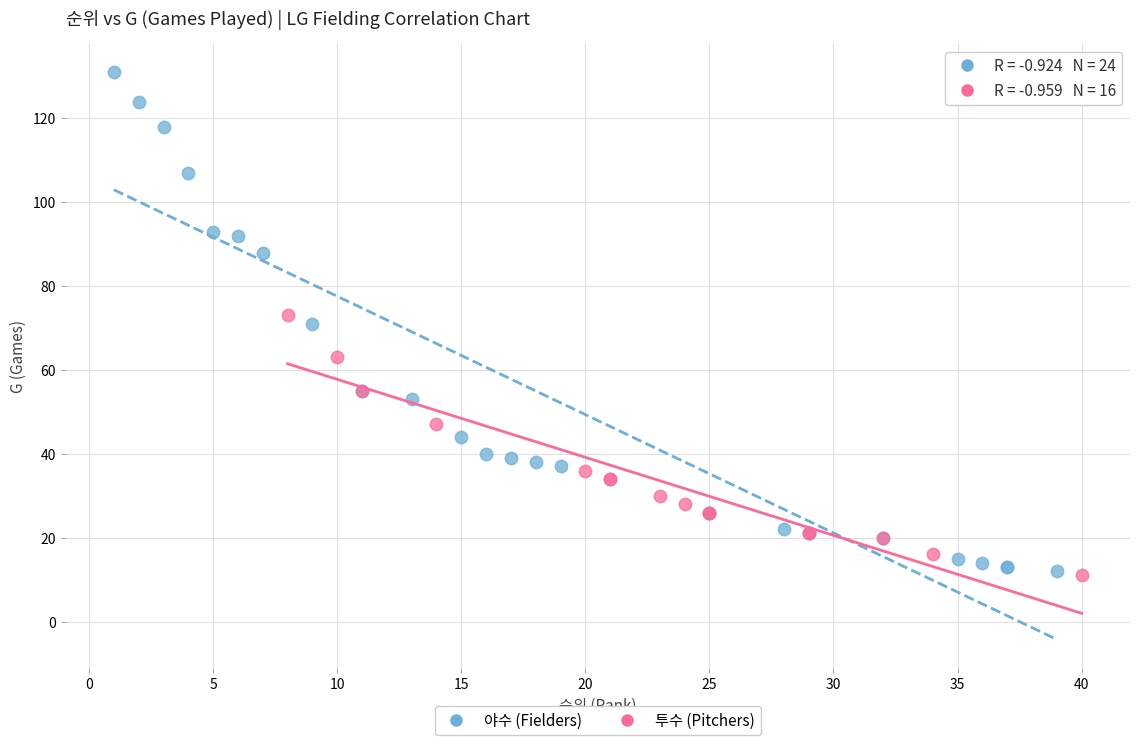

Which series has the largest Y range (max minus min)?

야수 (Fielders)